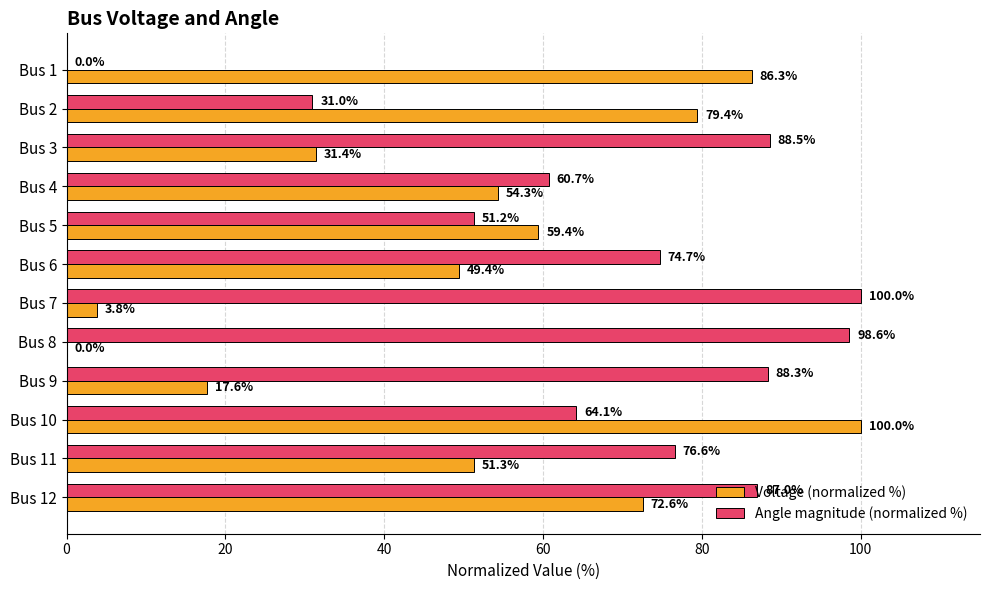

At which category is the sum across all series the highest?

Bus 10